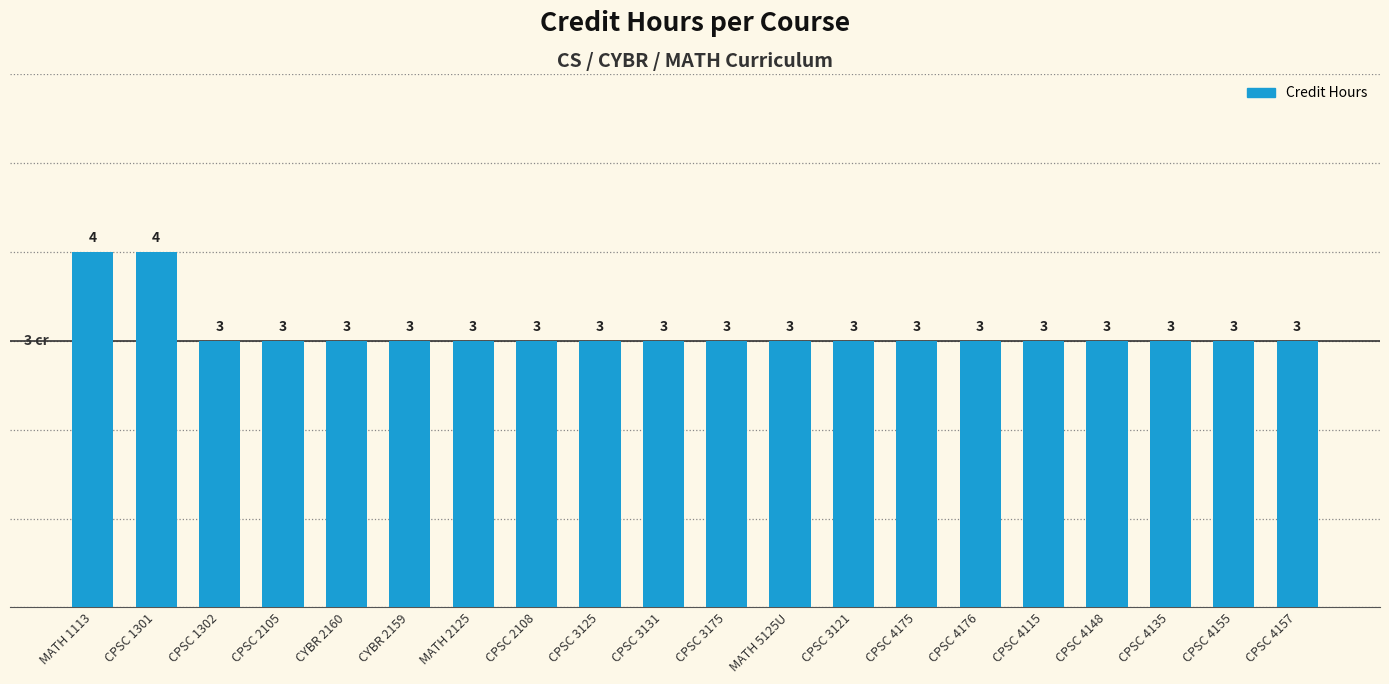

What is the difference between the second highest and second lowest values?

1